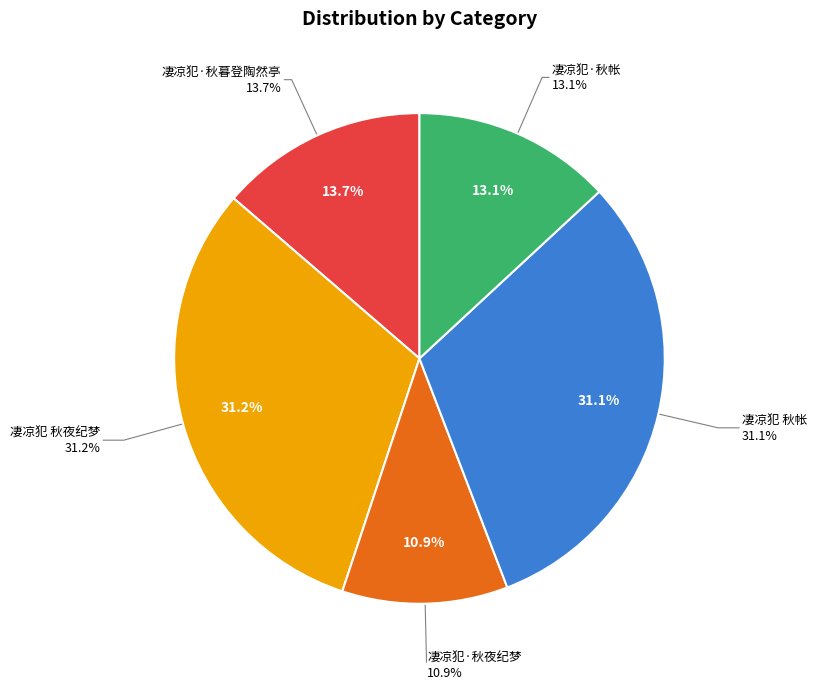

The 凄凉犯·秋夜纪梦 slice represents 17% of the pie. True or false?

False